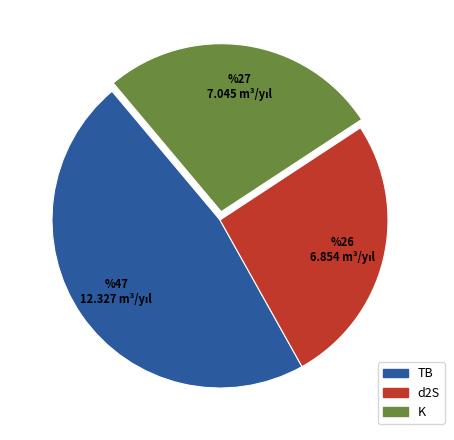

Does any single category account for the majority?

No